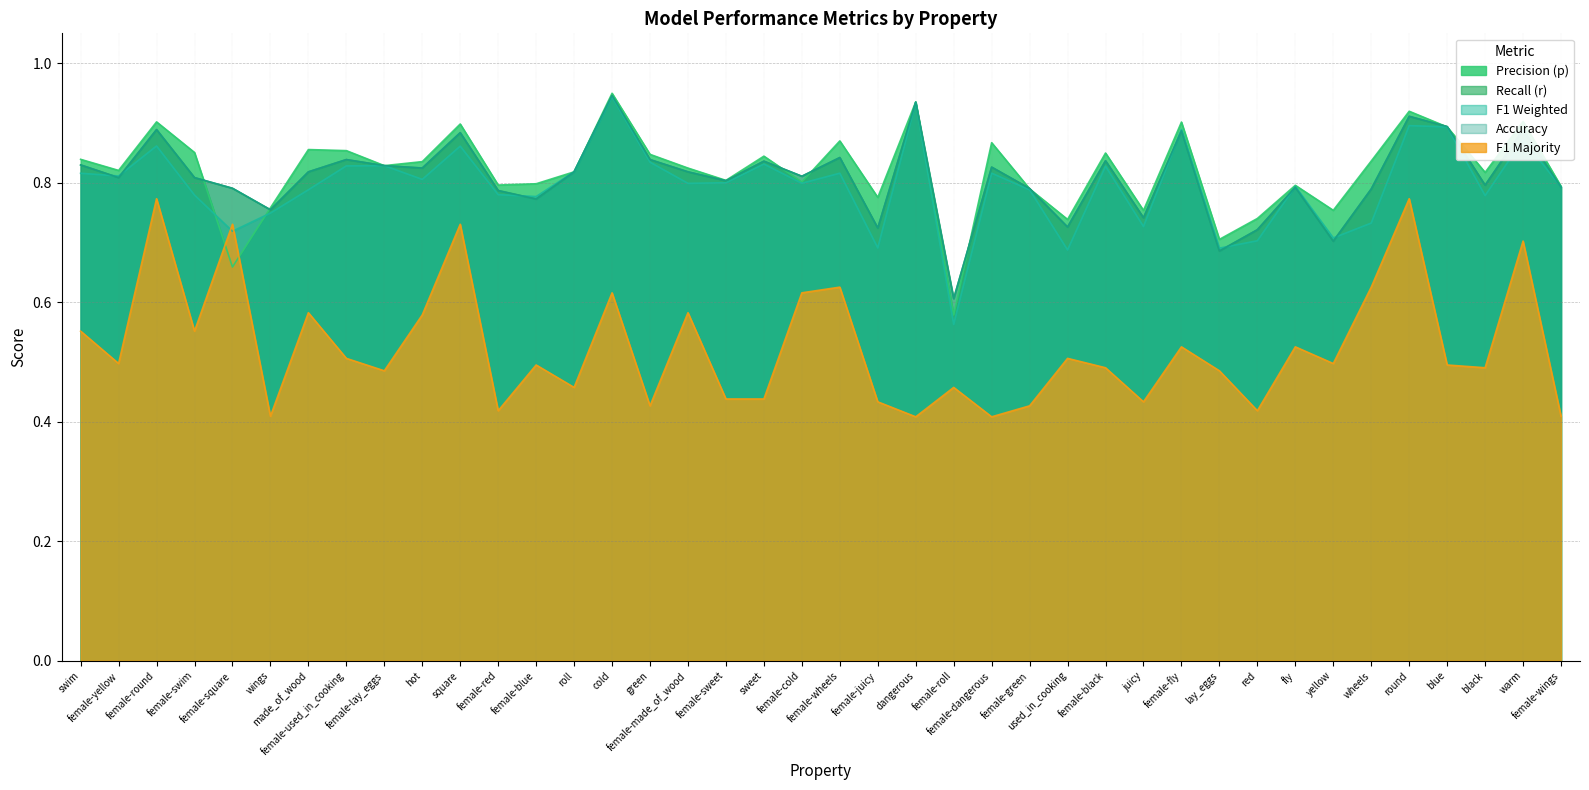

Which has a higher value, female-fly or square?

female-fly